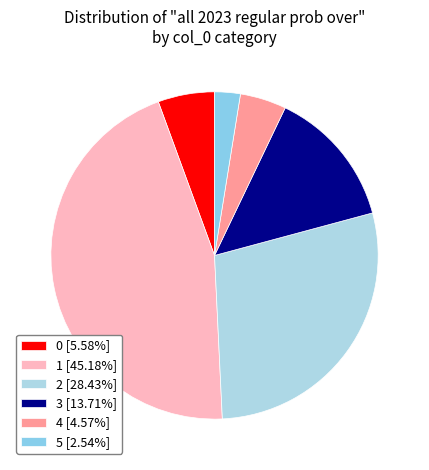

Count the number of slices in the pie.

6